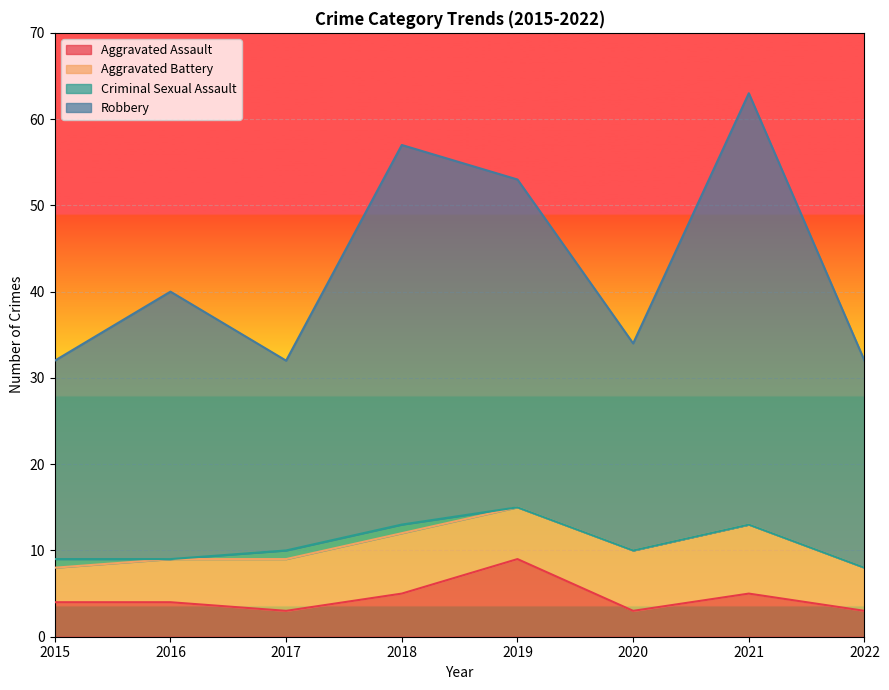

The value of Aggravated Assault at 2019 is 15. True or false?

False